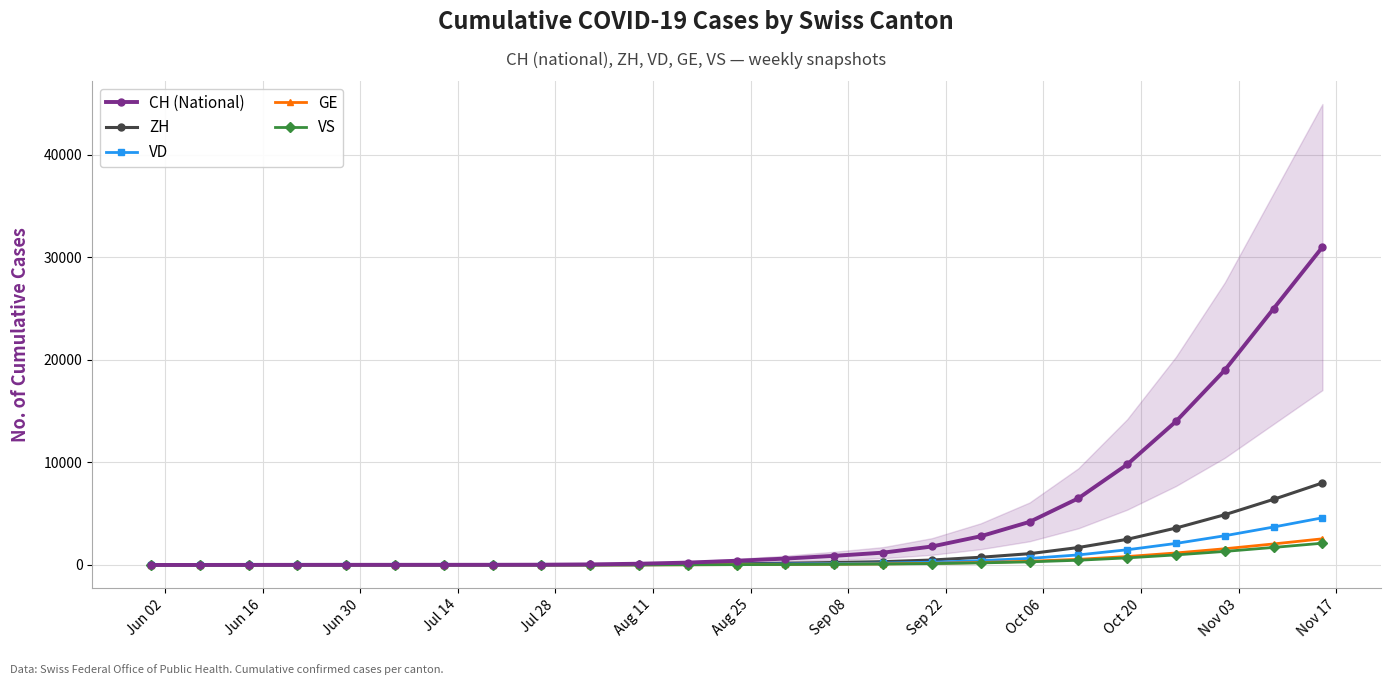

Which series has the widest spread of values?

CH (National)